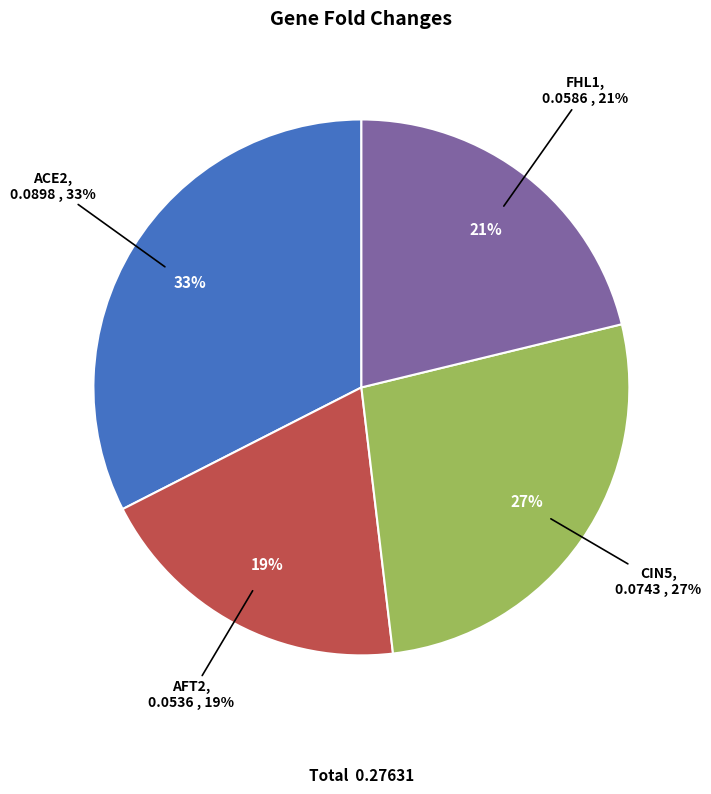

To the nearest percent, what portion does AFT2 represent?

19%